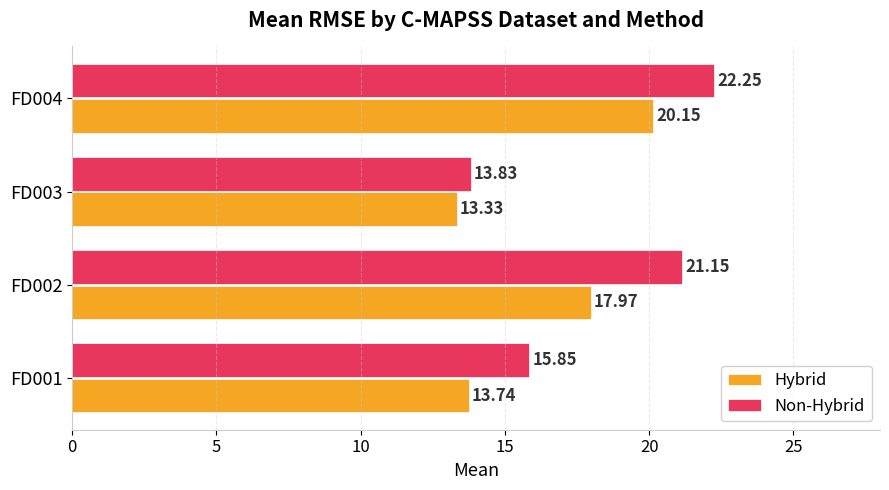

At which category is the sum across all series the highest?

FD004